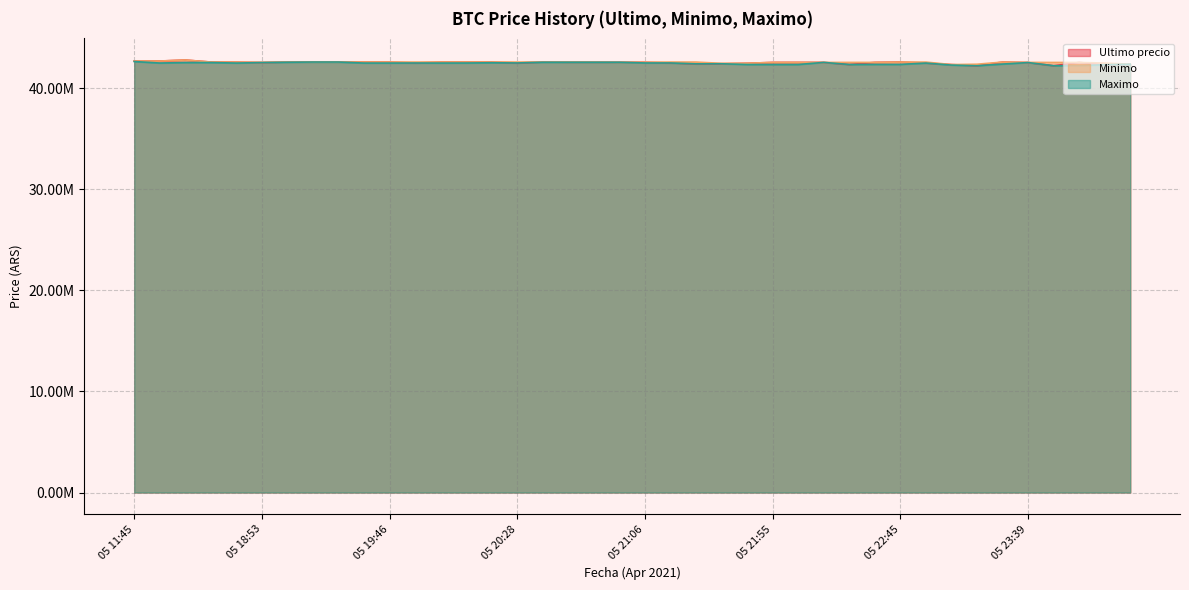

Is the value of Minimo at 05 19:46 greater than the value of Ultimo precio at 05 22:10?

Yes